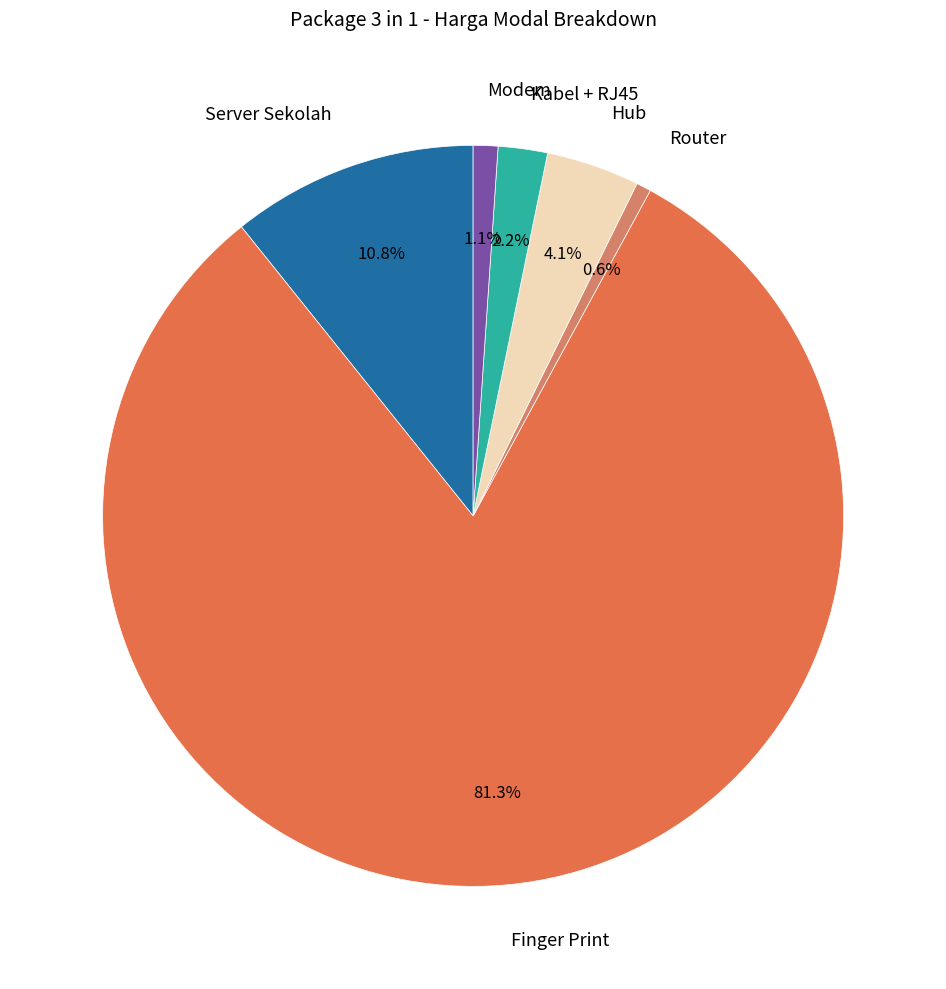

Count the number of slices in the pie.

6